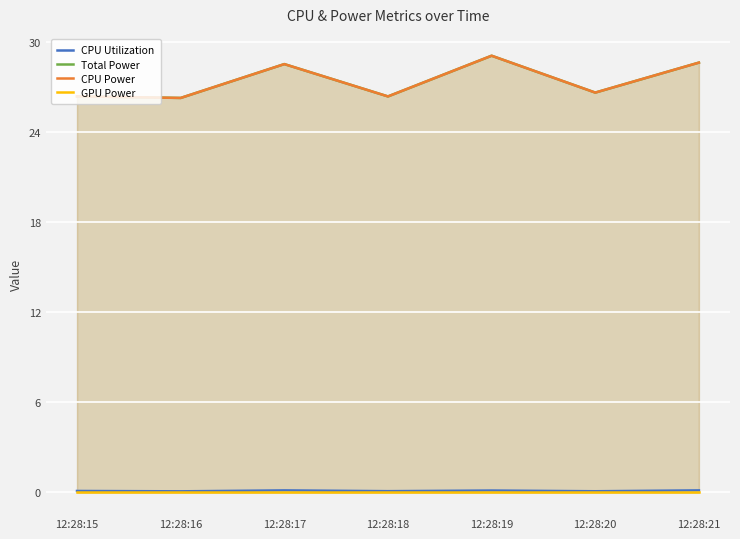

Which series has the widest spread of values?

Total Power